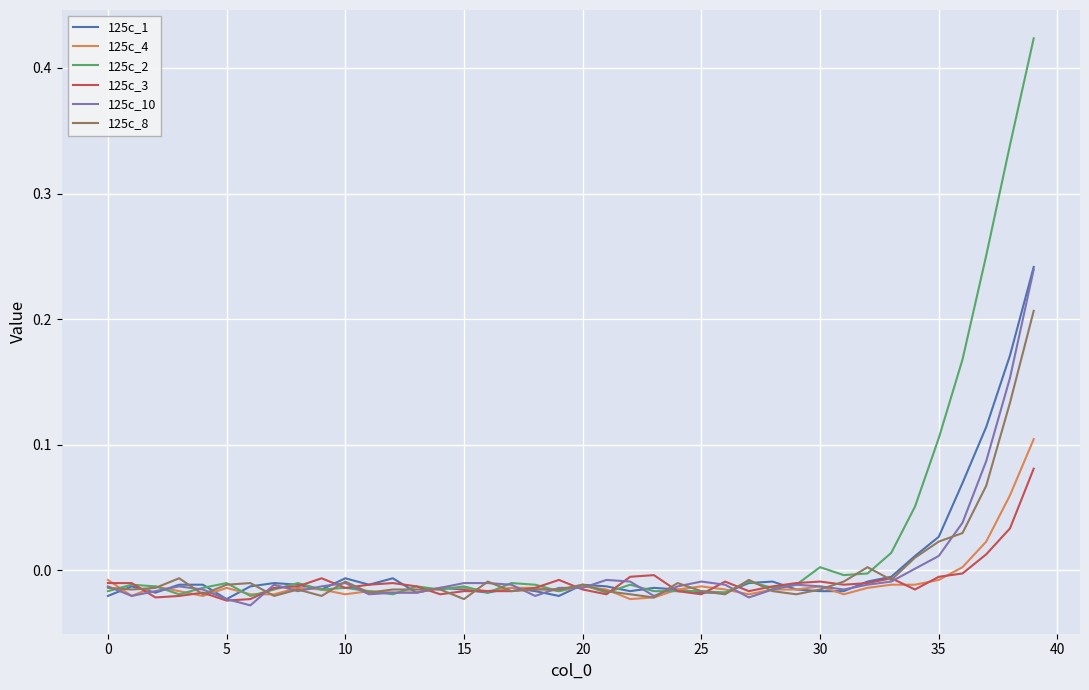

How many values in the 125c_3 series exceed 0?

3